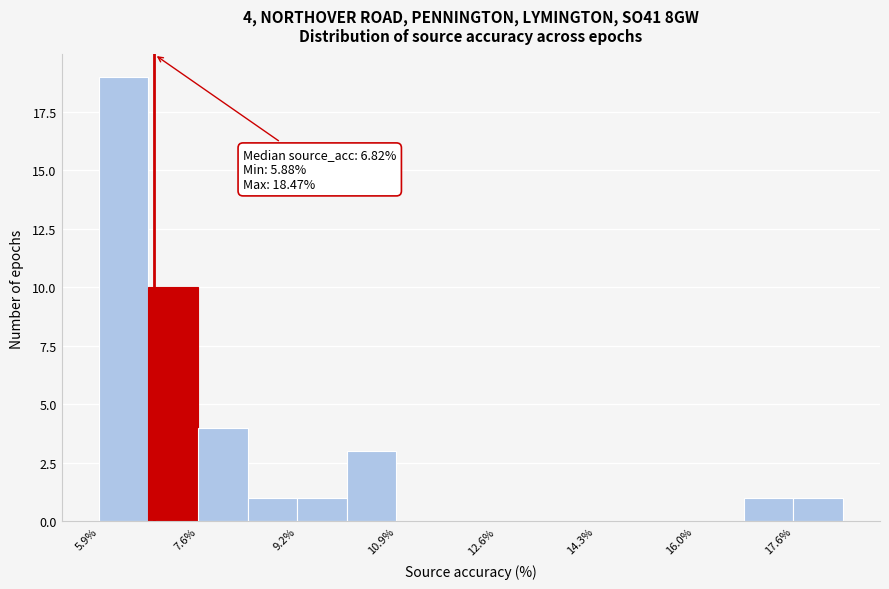

Over which range of the x-axis is the bar tallest?

5.8 to 6.8